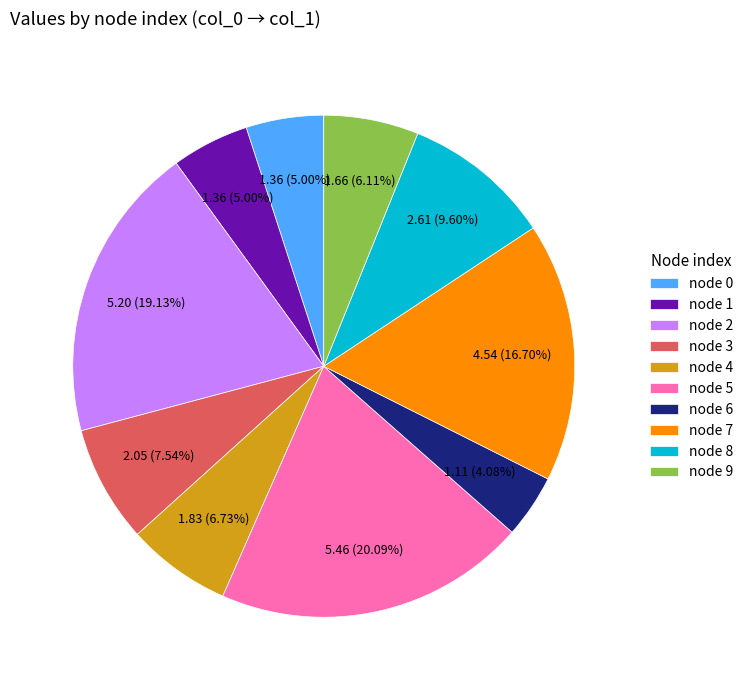

Is node 3 the majority of the pie?

No